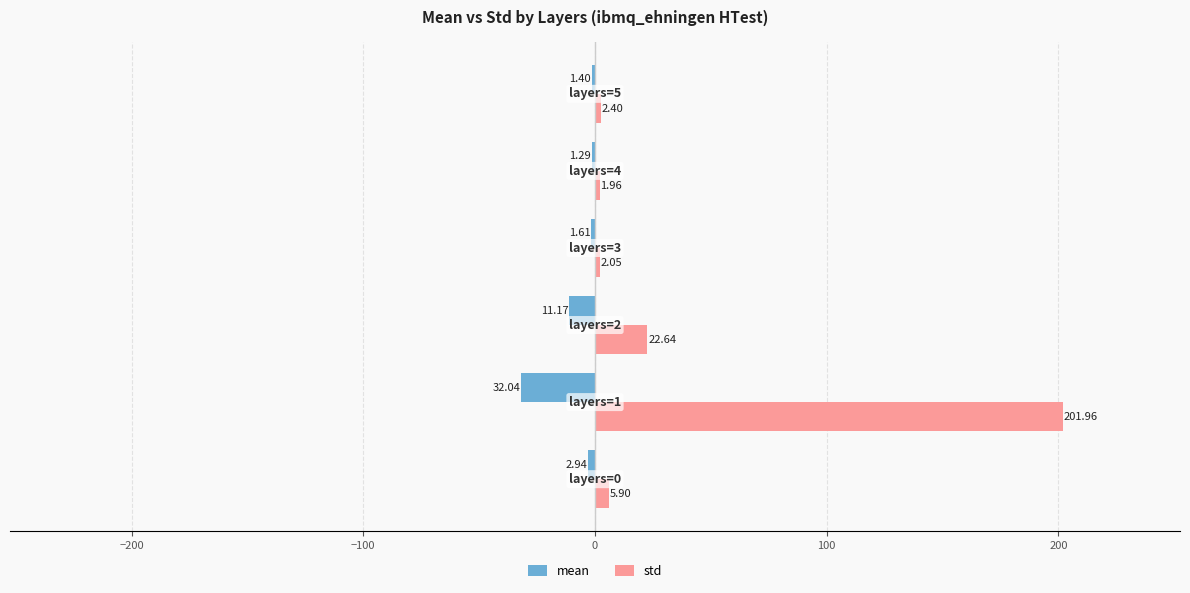

What is the sum of all std values?

236.9